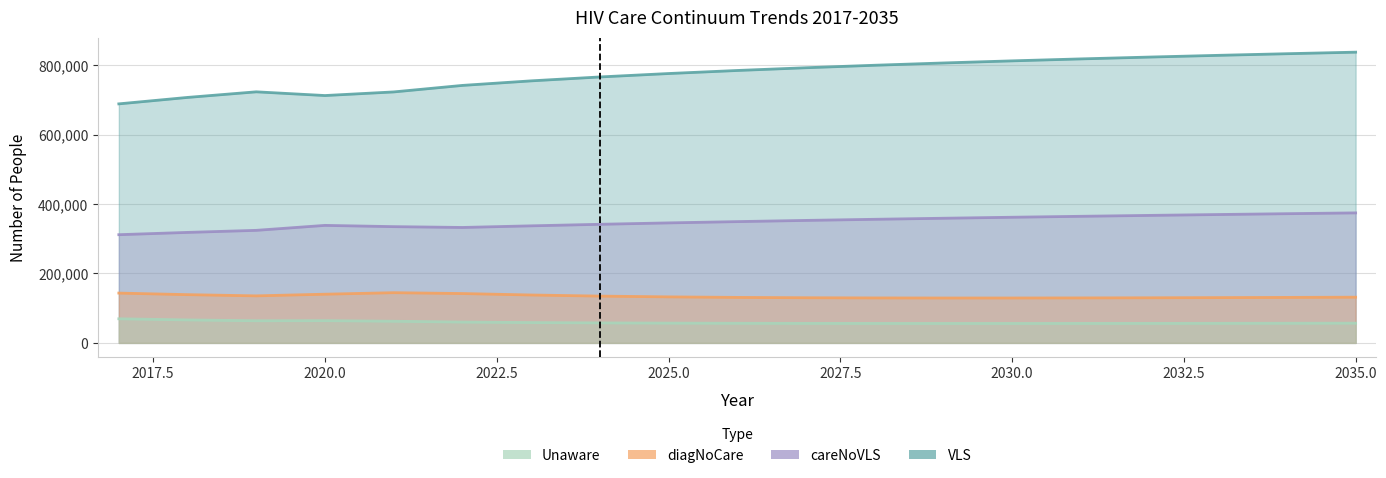

Which series has the widest spread of values?

VLS